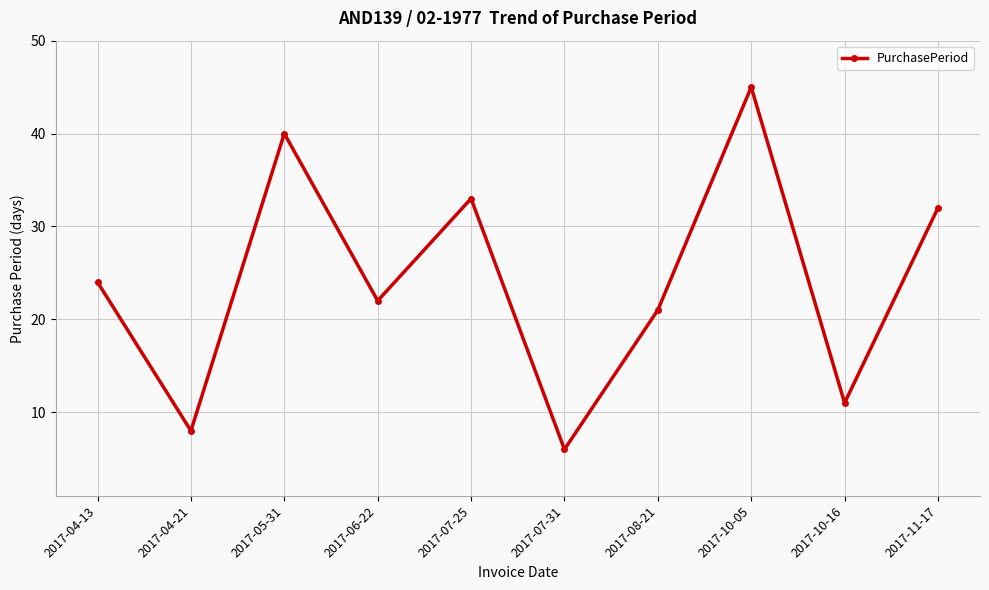

Count the number of data series in this chart.

1